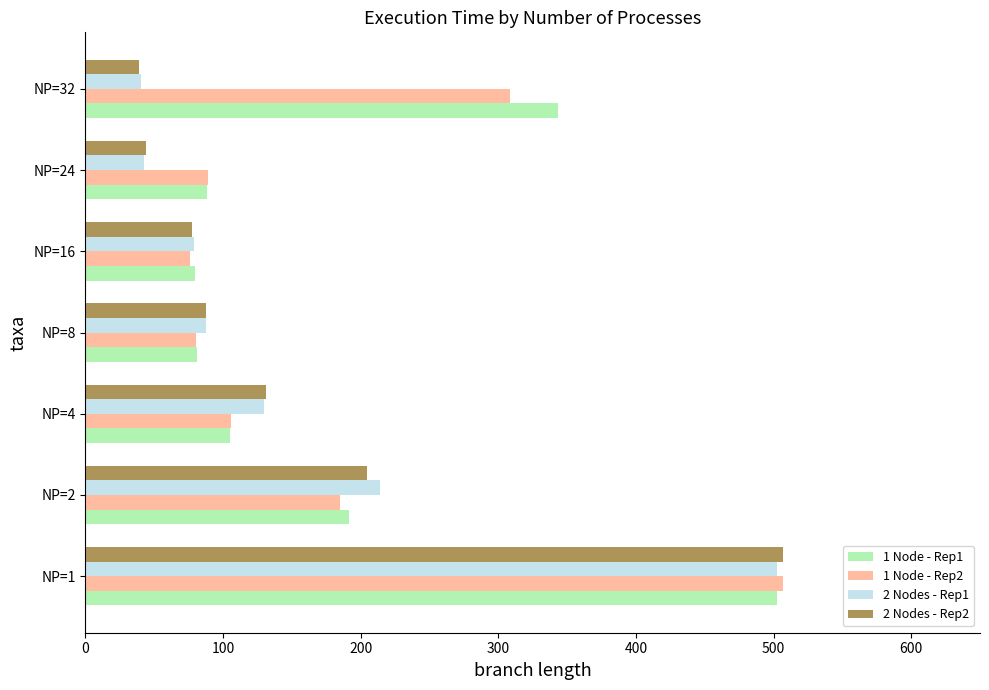

The value of 1 Node - Rep1 at NP=24 is 88.0. True or false?

True